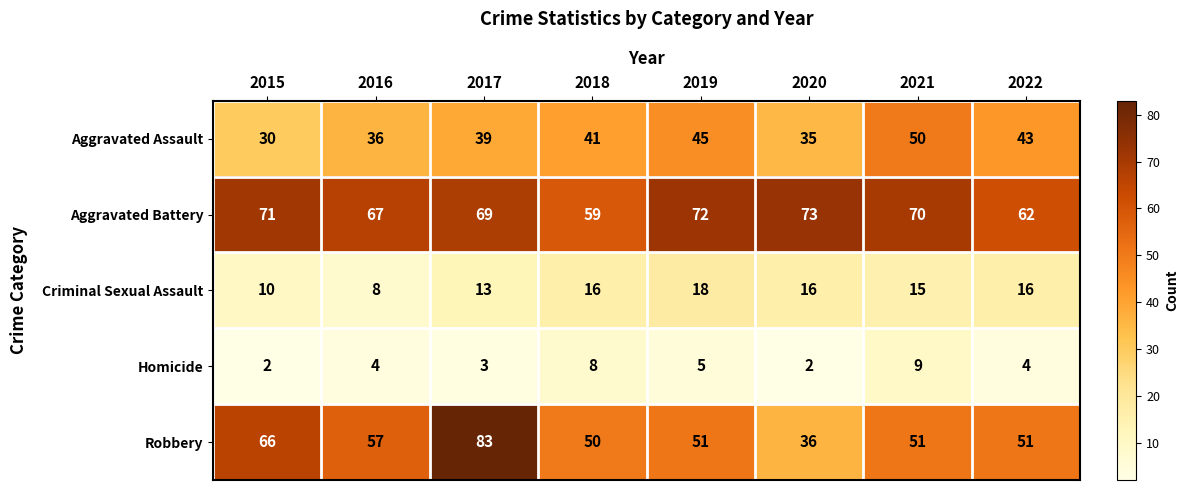

Rank the series at 2021 from lowest to highest value.

Homicide, Criminal Sexual Assault, Aggravated Assault, Robbery, Aggravated Battery